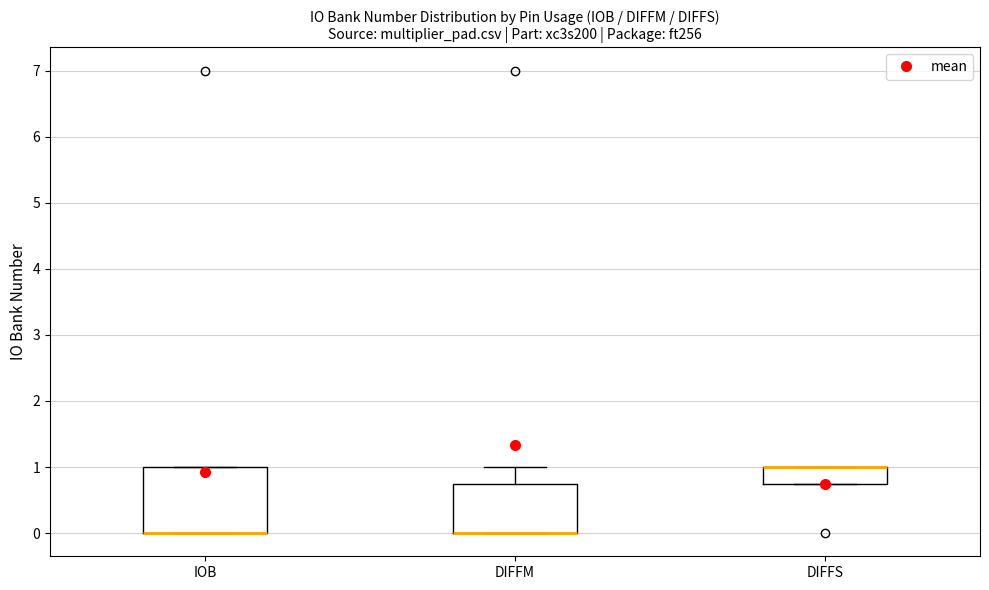

Comparing the boxes themselves (not the whiskers), which one is the tallest?

IOB